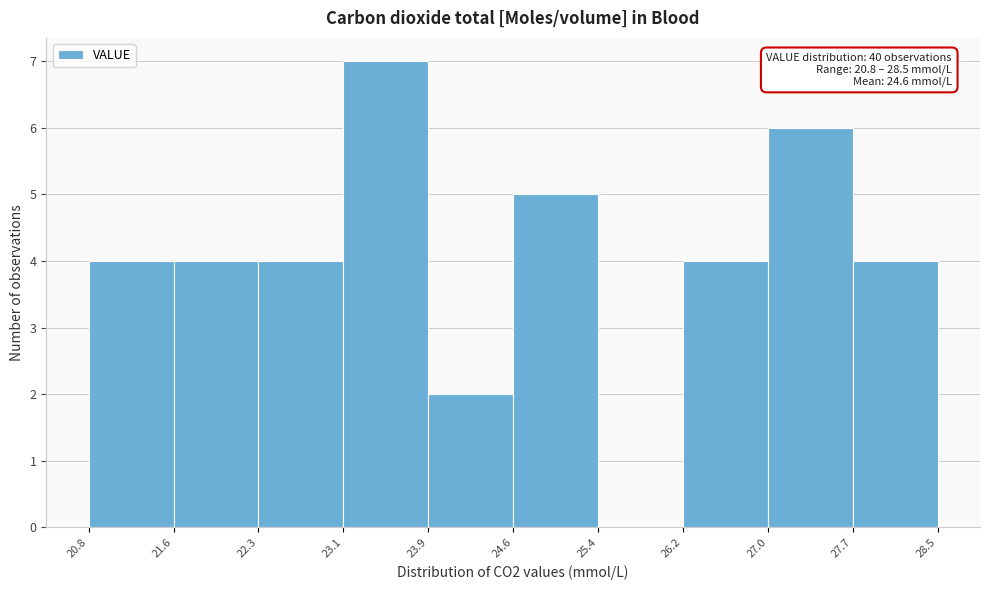

Over which range of the x-axis is the bar tallest?

23.1 to 23.9